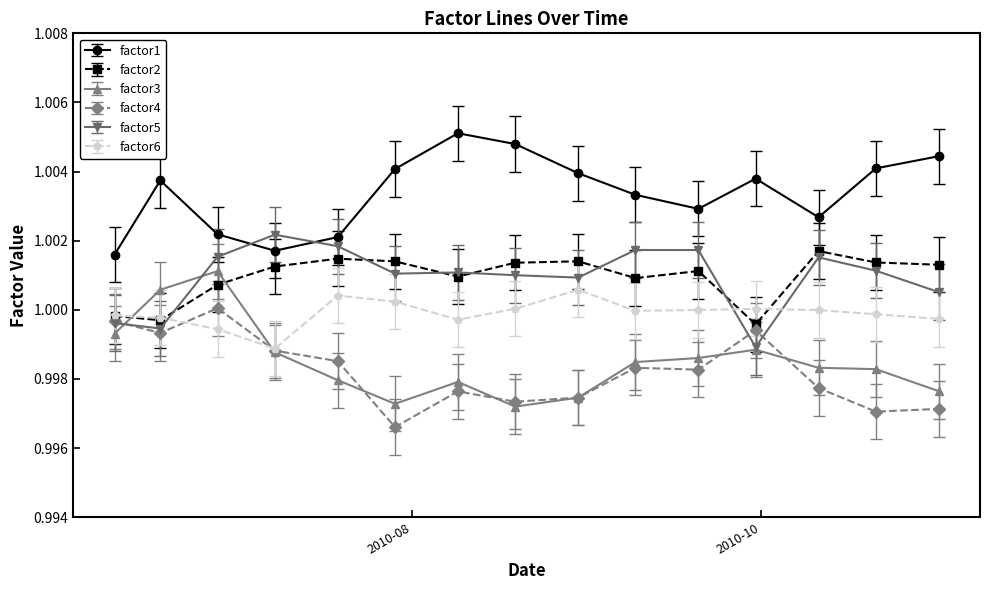

Which series has the largest total across all categories?

factor1